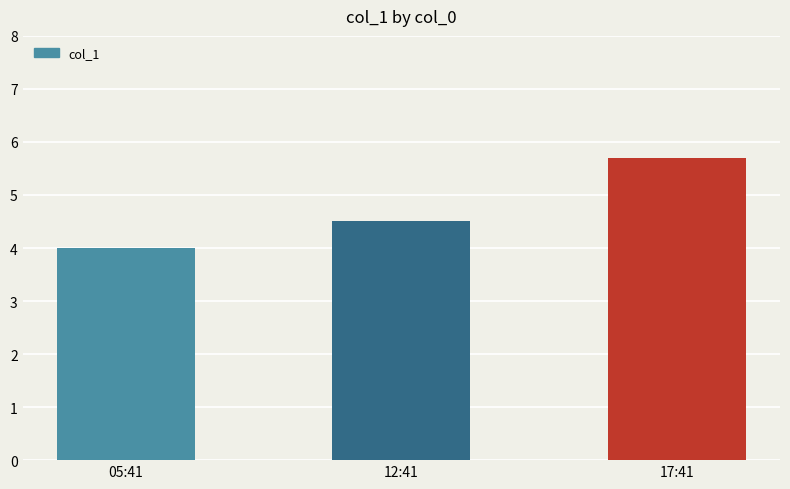

Reading right to left, extract all data points from this chart.

5.7	4.5	4.0